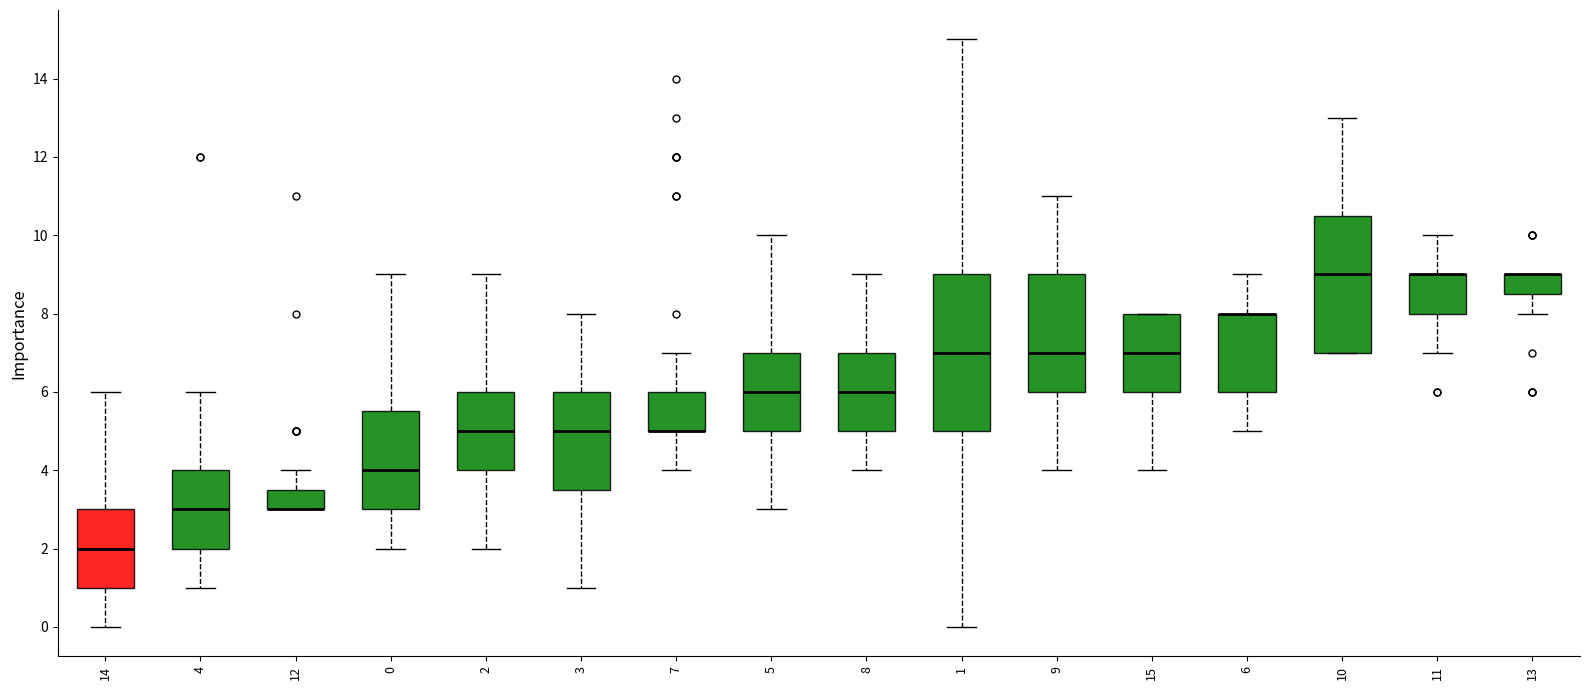

Where does the upper whisker of the box at x = 5 end on the y-axis? The values are not printed on the chart, so give them approximately, as read against the axis.

10.0